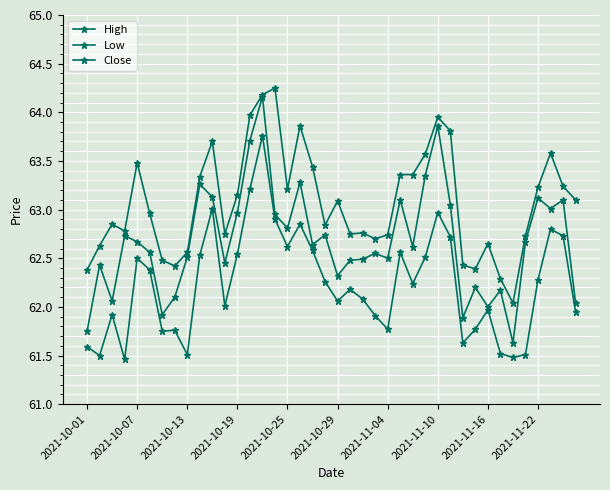

How many values in the High series are below 63?

20